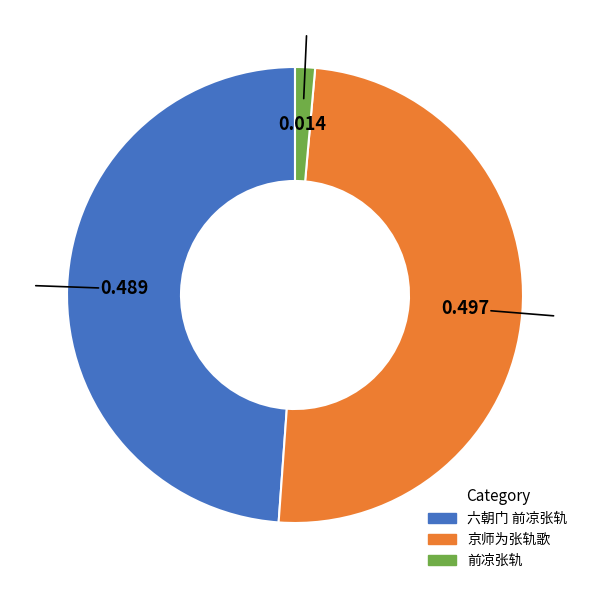

Does 六朝门 前凉张轨 account for over 50% of the chart?

No